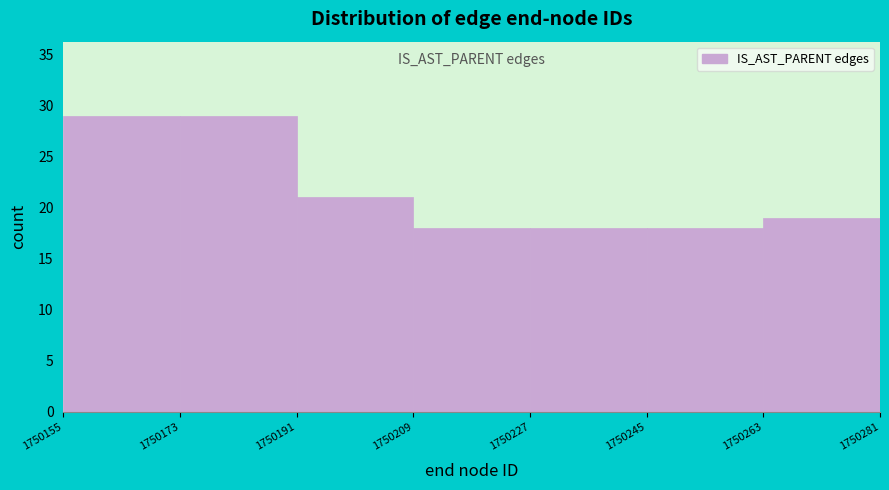

How tall is the bar that spans 1750263 to 1750281 on the x-axis? The values are not printed on the chart, so give them approximately, as read against the axis.

19